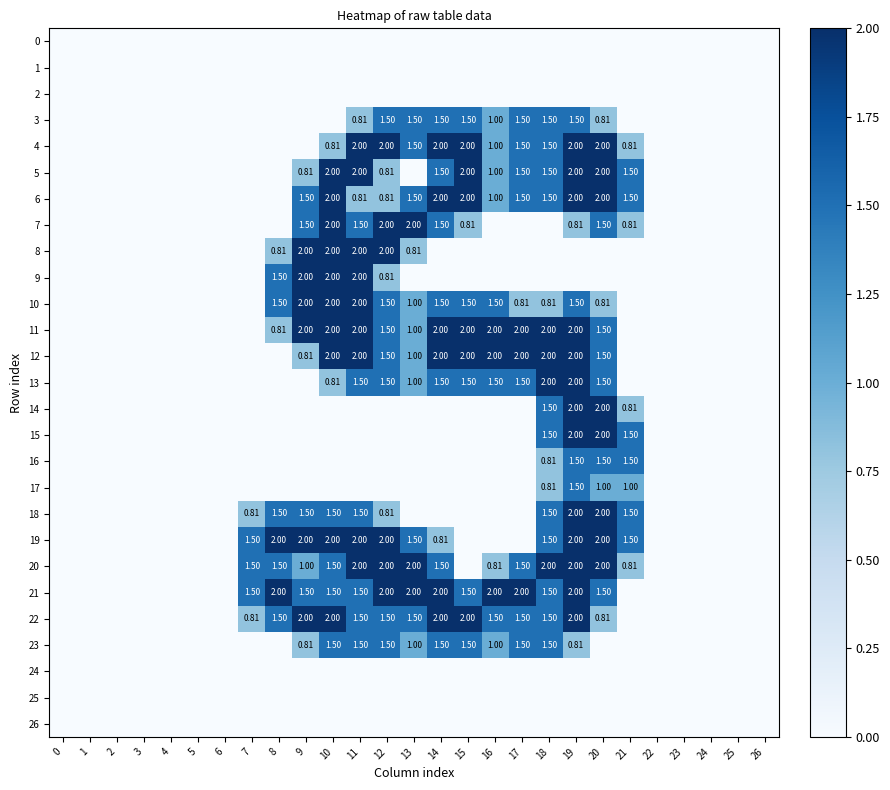

True or false: 20 has a value of 2.1 at 10.

False